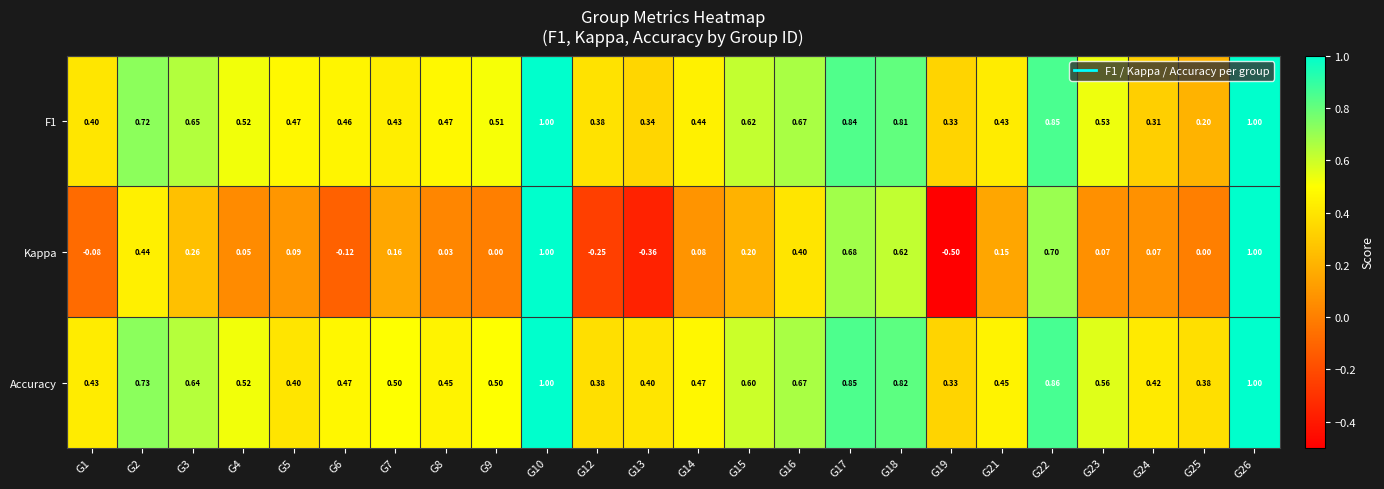

Which series has the largest range (max minus min)?

Kappa